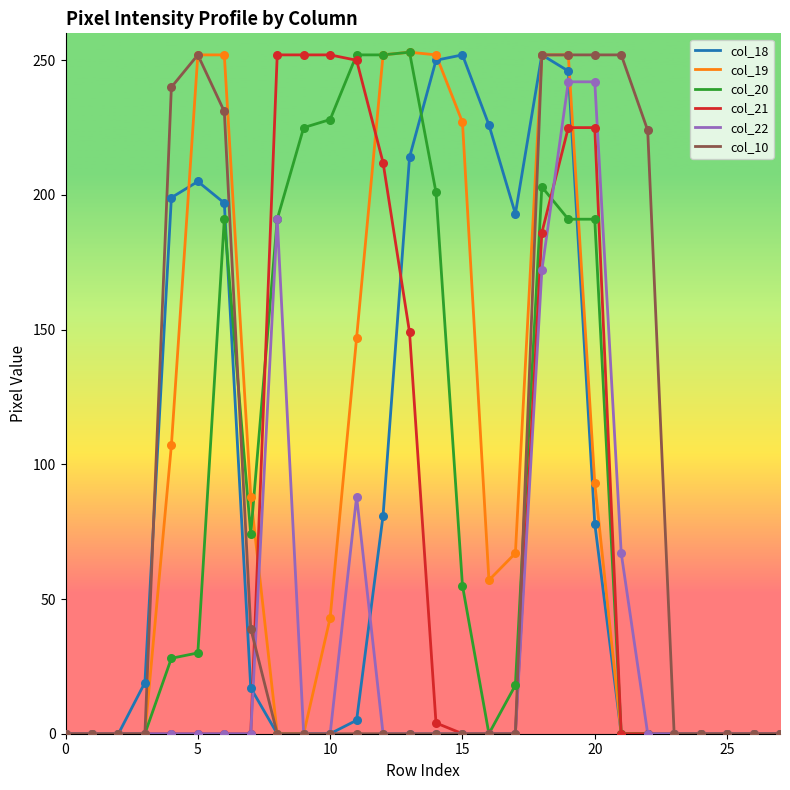

What are all the series names shown in the legend?

col_18, col_19, col_20, col_21, col_22, col_10